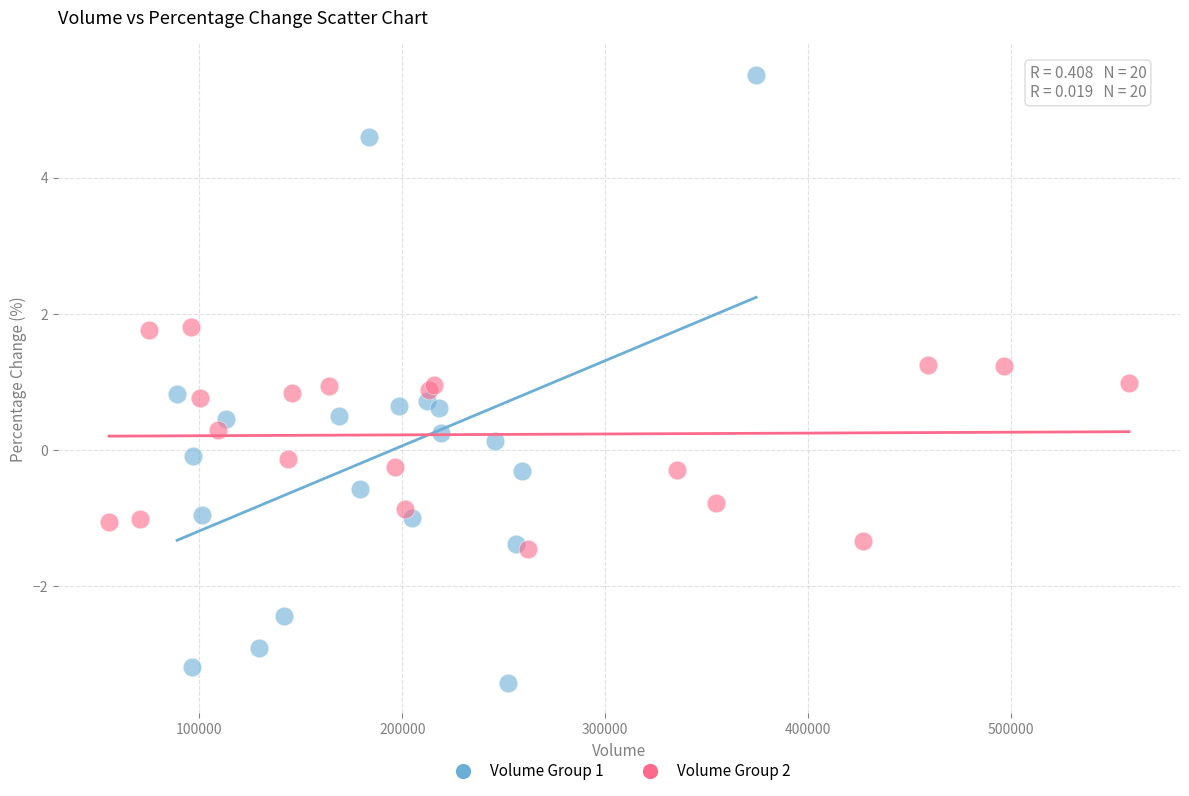

Which series has the largest Y range (max minus min)?

Volume Group 1